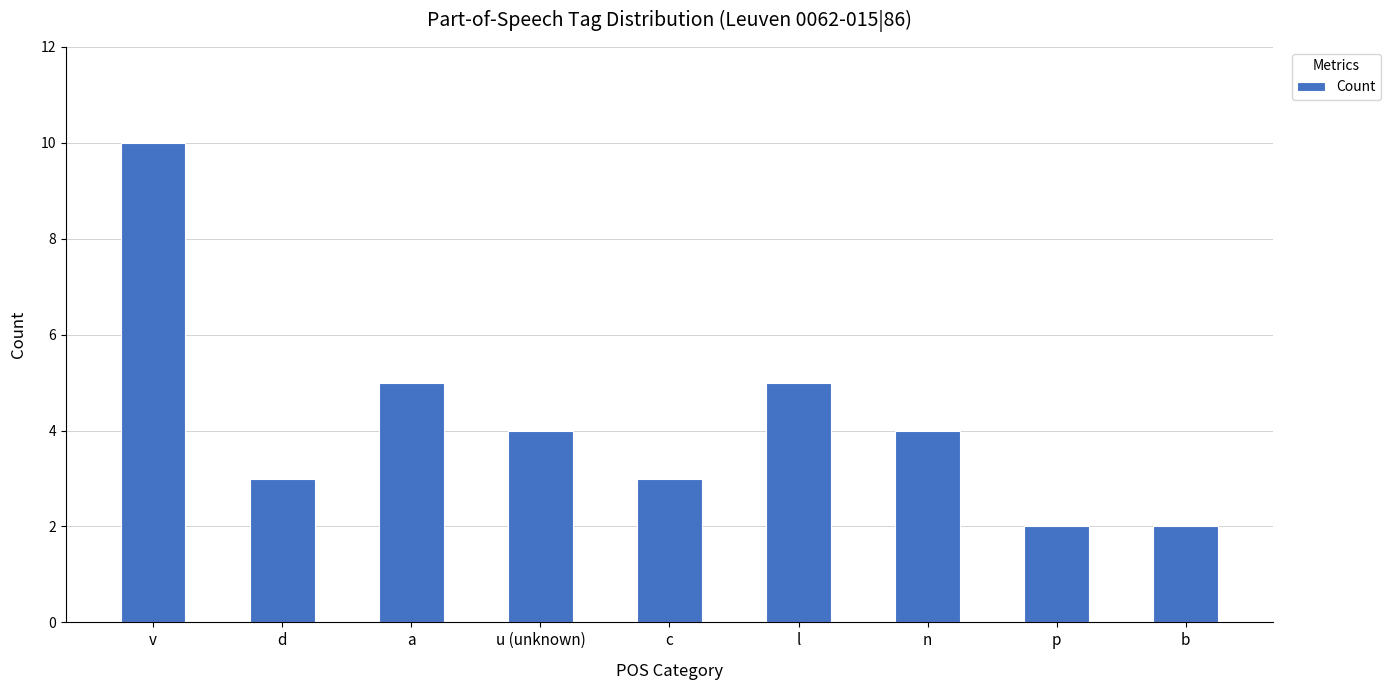

What is the difference between the second highest and second lowest values?

3